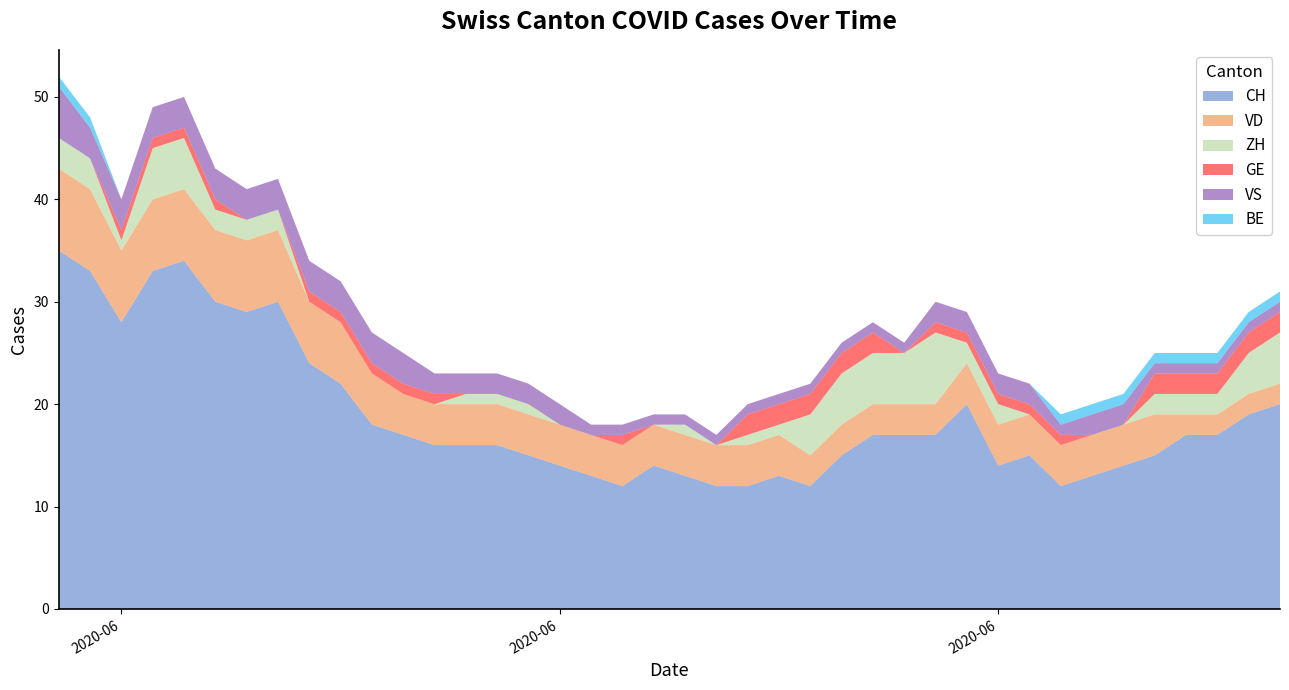

Reading right to left, list all the values displayed in this chart.

CH: 2020-07-09=20	2020-07-08=19	2020-07-07=17	2020-07-06=17	2020-07-05=15	2020-07-04=14	2020-07-03=13	2020-07-02=12	2020-07-01=15	2020-06-30=14	2020-06-29=20	2020-06-28=17	2020-06-27=17	2020-06-26=17	2020-06-25=15	2020-06-24=12	2020-06-23=13	2020-06-22=12	2020-06-21=12	2020-06-20=13	2020-06-19=14	2020-06-18=12	2020-06-17=13	2020-06-16=14	2020-06-15=15	2020-06-14=16	2020-06-13=16	2020-06-12=16	2020-06-11=17	2020-06-10=18	2020-06-09=22	2020-06-08=24	2020-06-07=30	2020-06-06=29	2020-06-05=30	2020-06-04=34	2020-06-03=33	2020-06-02=28	2020-06-01=33	2020-05-31=35
VD: 2020-07-09=2	2020-07-08=2	2020-07-07=2	2020-07-06=2	2020-07-05=4	2020-07-04=4	2020-07-03=4	2020-07-02=4	2020-07-01=4	2020-06-30=4	2020-06-29=4	2020-06-28=3	2020-06-27=3	2020-06-26=3	2020-06-25=3	2020-06-24=3	2020-06-23=4	2020-06-22=4	2020-06-21=4	2020-06-20=4	2020-06-19=4	2020-06-18=4	2020-06-17=4	2020-06-16=4	2020-06-15=4	2020-06-14=4	2020-06-13=4	2020-06-12=4	2020-06-11=4	2020-06-10=5	2020-06-09=6	2020-06-08=6	2020-06-07=7	2020-06-06=7	2020-06-05=7	2020-06-04=7	2020-06-03=7	2020-06-02=7	2020-06-01=8	2020-05-31=8
ZH: 2020-07-09=5	2020-07-08=4	2020-07-07=2	2020-07-06=2	2020-07-05=2	2020-07-04=0	2020-07-03=0	2020-07-02=0	2020-07-01=0	2020-06-30=2	2020-06-29=2	2020-06-28=7	2020-06-27=5	2020-06-26=5	2020-06-25=5	2020-06-24=4	2020-06-23=1	2020-06-22=1	2020-06-21=0	2020-06-20=1	2020-06-19=0	2020-06-18=0	2020-06-17=0	2020-06-16=0	2020-06-15=1	2020-06-14=1	2020-06-13=1	2020-06-12=0	2020-06-11=0	2020-06-10=0	2020-06-09=0	2020-06-08=0	2020-06-07=2	2020-06-06=2	2020-06-05=2	2020-06-04=5	2020-06-03=5	2020-06-02=1	2020-06-01=3	2020-05-31=3
GE: 2020-07-09=2	2020-07-08=2	2020-07-07=2	2020-07-06=2	2020-07-05=2	2020-07-04=0	2020-07-03=0	2020-07-02=1	2020-07-01=1	2020-06-30=1	2020-06-29=1	2020-06-28=1	2020-06-27=0	2020-06-26=2	2020-06-25=2	2020-06-24=2	2020-06-23=2	2020-06-22=2	2020-06-21=0	2020-06-20=0	2020-06-19=0	2020-06-18=1	2020-06-17=0	2020-06-16=0	2020-06-15=0	2020-06-14=0	2020-06-13=0	2020-06-12=1	2020-06-11=1	2020-06-10=1	2020-06-09=1	2020-06-08=1	2020-06-07=0	2020-06-06=0	2020-06-05=1	2020-06-04=1	2020-06-03=1	2020-06-02=1	2020-06-01=0	2020-05-31=0
VS: 2020-07-09=1	2020-07-08=1	2020-07-07=1	2020-07-06=1	2020-07-05=1	2020-07-04=2	2020-07-03=2	2020-07-02=1	2020-07-01=2	2020-06-30=2	2020-06-29=2	2020-06-28=2	2020-06-27=1	2020-06-26=1	2020-06-25=1	2020-06-24=1	2020-06-23=1	2020-06-22=1	2020-06-21=1	2020-06-20=1	2020-06-19=1	2020-06-18=1	2020-06-17=1	2020-06-16=2	2020-06-15=2	2020-06-14=2	2020-06-13=2	2020-06-12=2	2020-06-11=3	2020-06-10=3	2020-06-09=3	2020-06-08=3	2020-06-07=3	2020-06-06=3	2020-06-05=3	2020-06-04=3	2020-06-03=3	2020-06-02=3	2020-06-01=3	2020-05-31=5
BE: 2020-07-09=1	2020-07-08=1	2020-07-07=1	2020-07-06=1	2020-07-05=1	2020-07-04=1	2020-07-03=1	2020-07-02=1	2020-07-01=0	2020-06-30=0	2020-06-29=0	2020-06-28=0	2020-06-27=0	2020-06-26=0	2020-06-25=0	2020-06-24=0	2020-06-23=0	2020-06-22=0	2020-06-21=0	2020-06-20=0	2020-06-19=0	2020-06-18=0	2020-06-17=0	2020-06-16=0	2020-06-15=0	2020-06-14=0	2020-06-13=0	2020-06-12=0	2020-06-11=0	2020-06-10=0	2020-06-09=0	2020-06-08=0	2020-06-07=0	2020-06-06=0	2020-06-05=0	2020-06-04=0	2020-06-03=0	2020-06-02=0	2020-06-01=1	2020-05-31=1